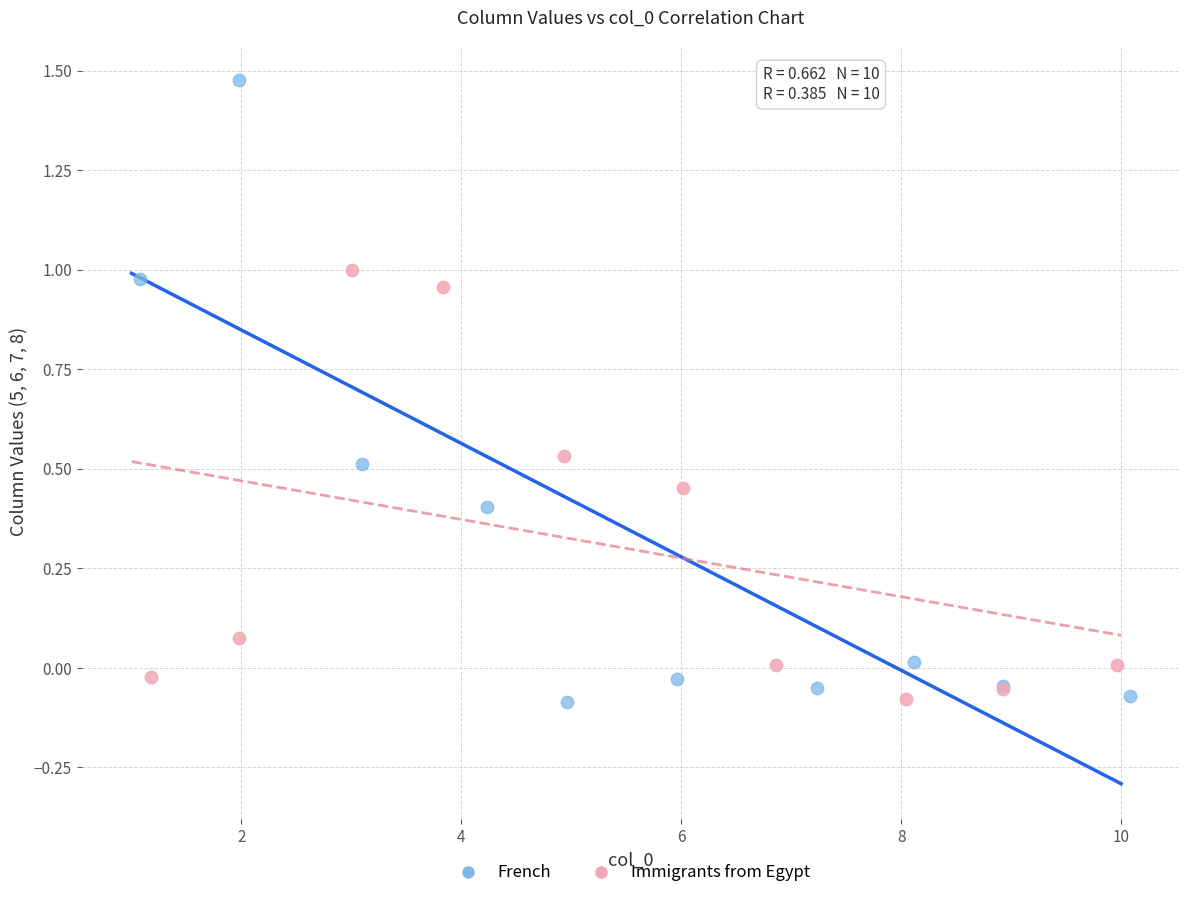

What are all the series names shown in the legend?

French, Immigrants from Egypt